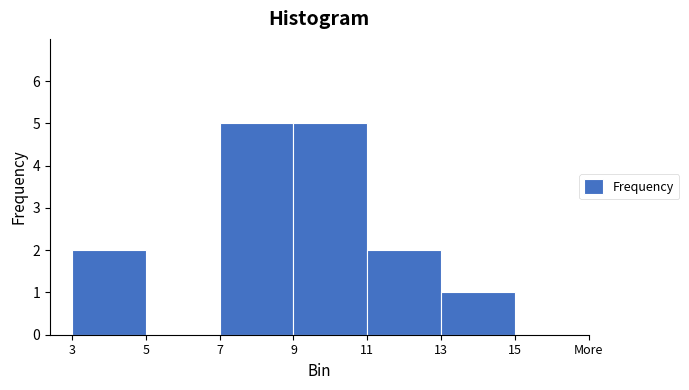

Reading right to left, list all the values displayed in this chart.

13=1	11=2	9=5	7=5	5=0	3=2